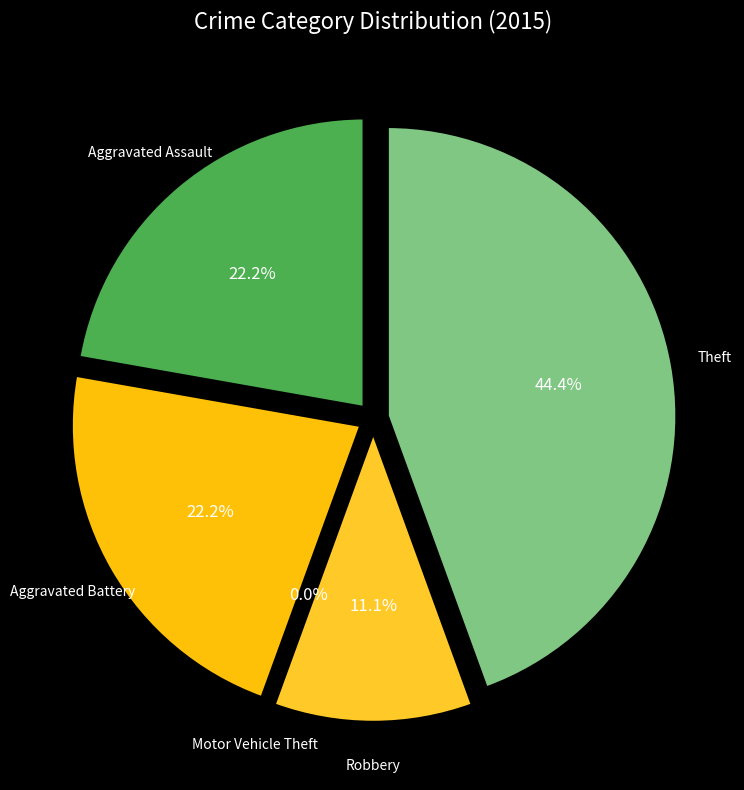

To the nearest percent, what is the combined percentage of Aggravated Assault and Aggravated Battery?

44%